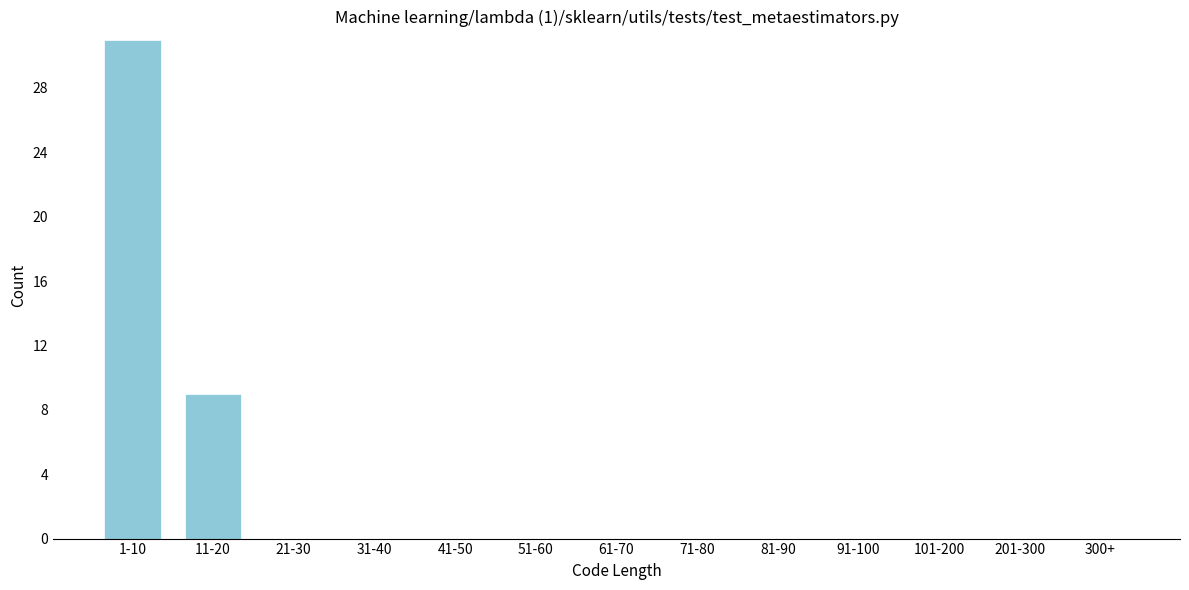

Reading left to right, list all the values displayed in this chart.

1-10=31	11-20=9	21-30=0	31-40=0	41-50=0	51-60=0	61-70=0	71-80=0	81-90=0	91-100=0	101-200=0	201-300=0	300+=0